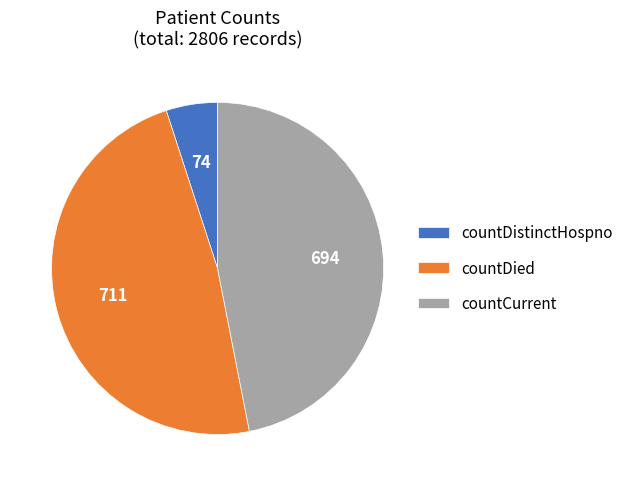

What is the largest slice in the pie chart?

countDied